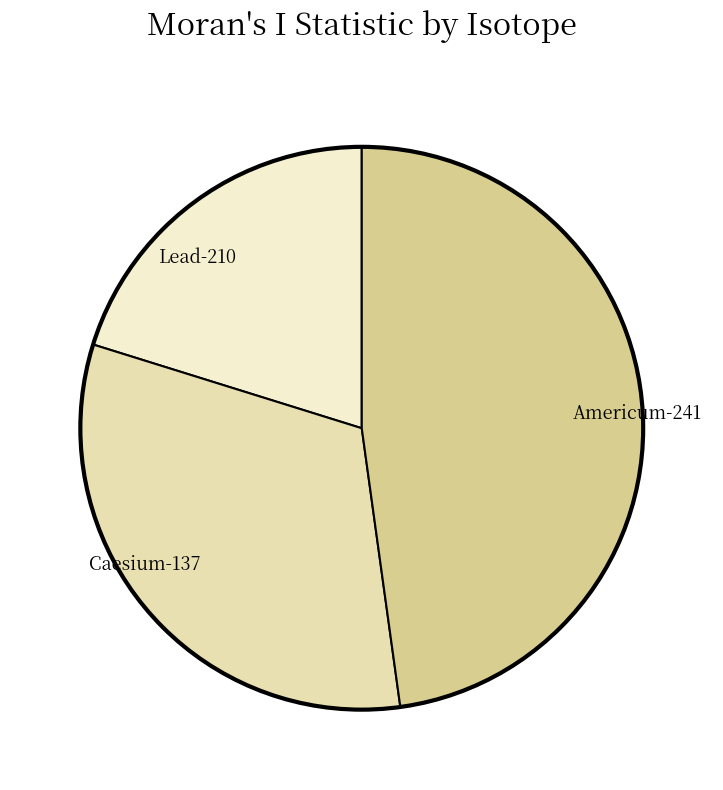

Does any single category account for the majority?

No